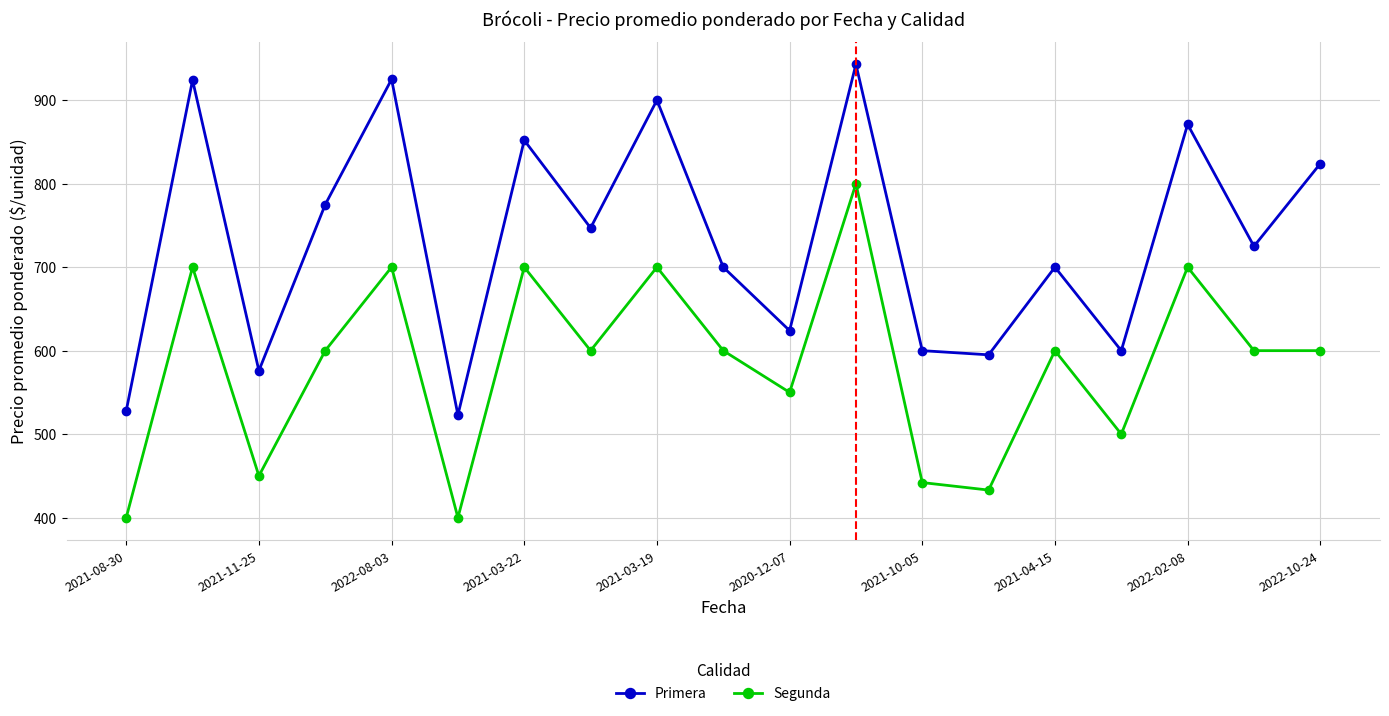

Does the chart have visible grid lines?

Yes